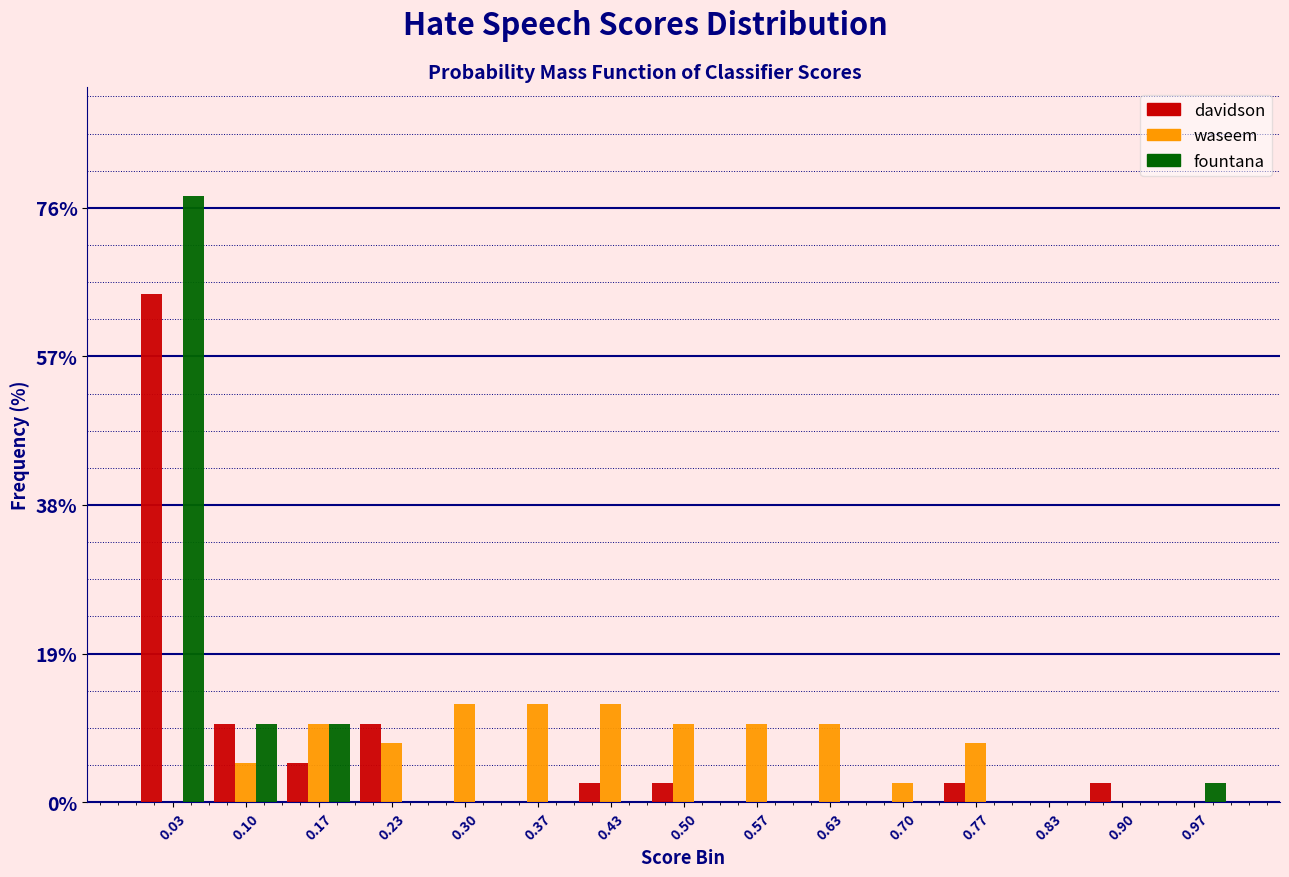

Reading left to right, list every range on the x-axis with the height of the bar of each series over it. Neither the bar edges nor the heights are printed on the chart, so give them approximately, as read against the axes.

0.00 to 0.07: davidson=66	waseem=0	fountana=78
0.07 to 0.13: davidson=10	waseem=6	fountana=10
0.13 to 0.20: davidson=6	waseem=10	fountana=10
0.20 to 0.27: davidson=10	waseem=8	fountana=0
0.27 to 0.33: davidson=0	waseem=12	fountana=0
0.33 to 0.40: davidson=0	waseem=12	fountana=0
0.40 to 0.47: davidson=2	waseem=12	fountana=0
0.47 to 0.53: davidson=2	waseem=10	fountana=0
0.53 to 0.60: davidson=0	waseem=10	fountana=0
0.60 to 0.67: davidson=0	waseem=10	fountana=0
0.67 to 0.73: davidson=0	waseem=2	fountana=0
0.73 to 0.80: davidson=2	waseem=8	fountana=0
0.80 to 0.87: davidson=0	waseem=0	fountana=0
0.87 to 0.93: davidson=2	waseem=0	fountana=0
0.93 to 1.00: davidson=0	waseem=0	fountana=2